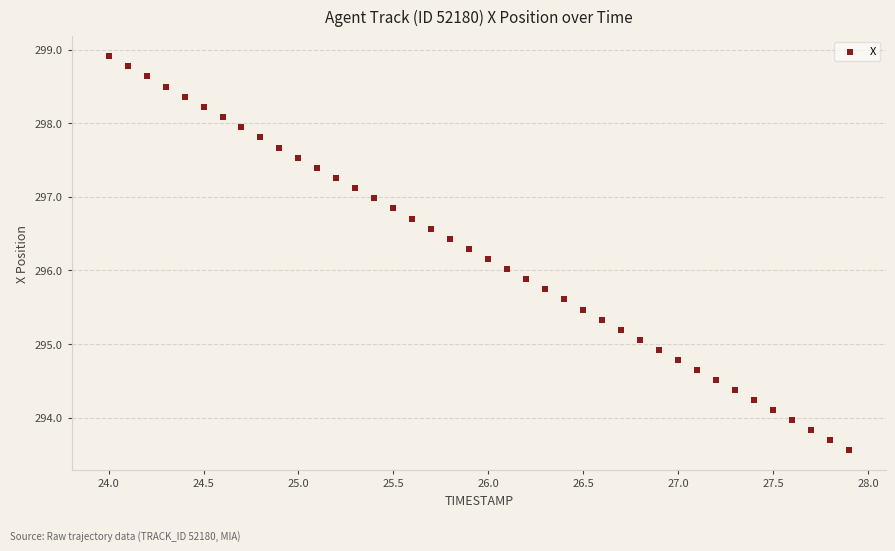

What is the range of Y values (max minus min)?

5.3